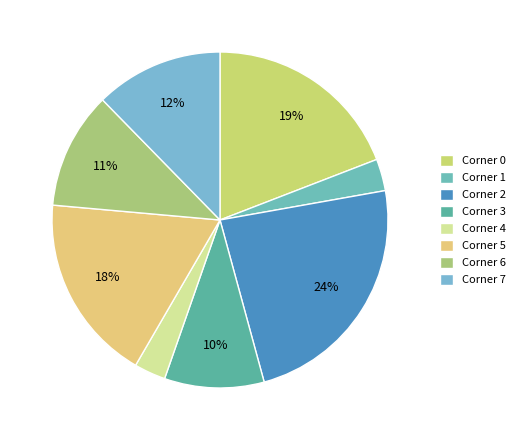

Does any single category account for the majority?

No